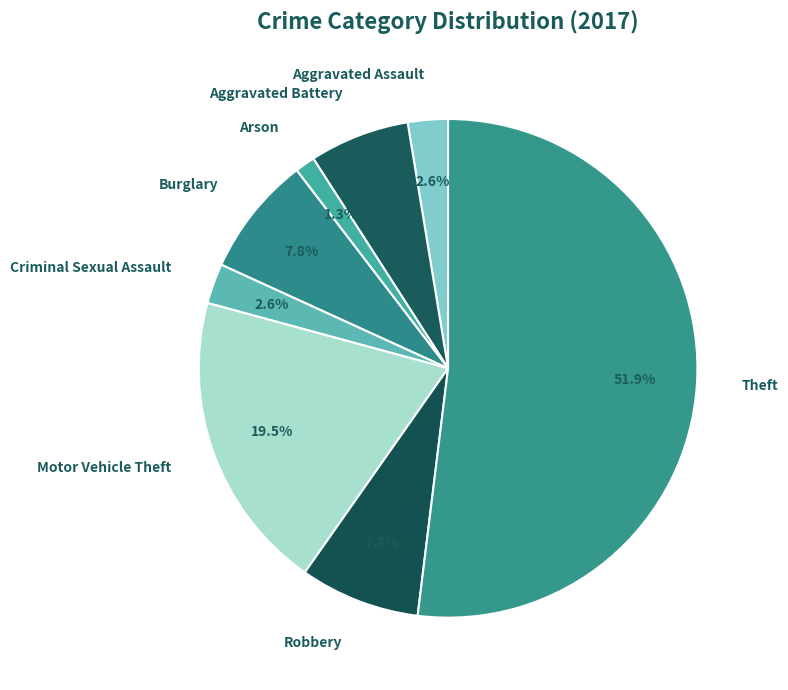

What is the majority slice?

Theft